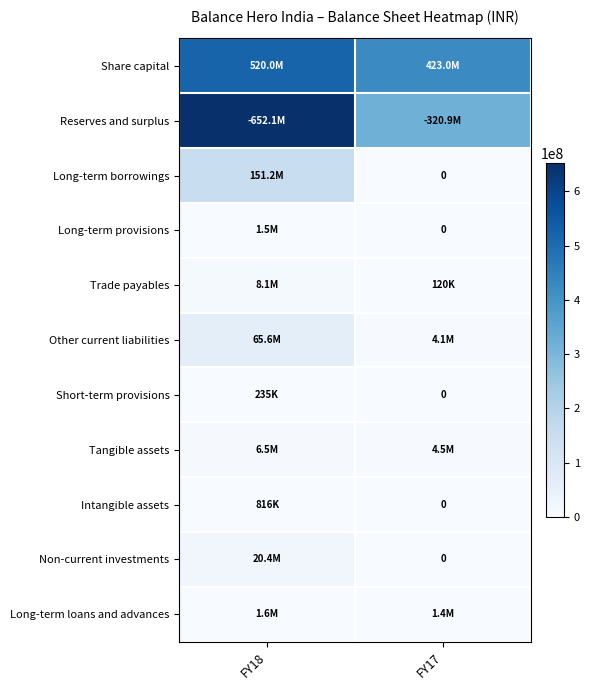

Count the Tangible assets values in the range 4498783 to 6515652.

2